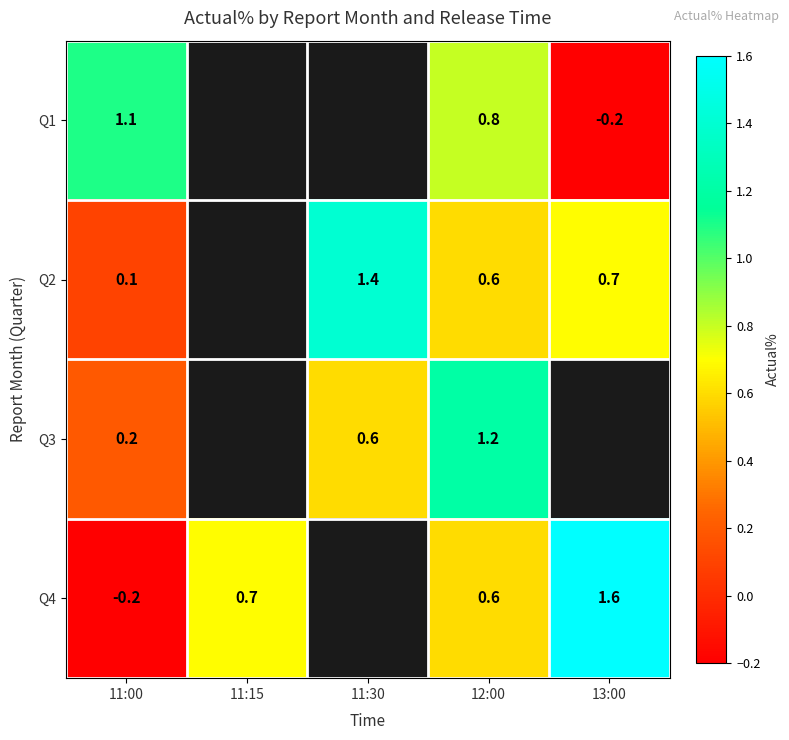

The Q1 series shows -0.2 at 13:00. True or false?

True